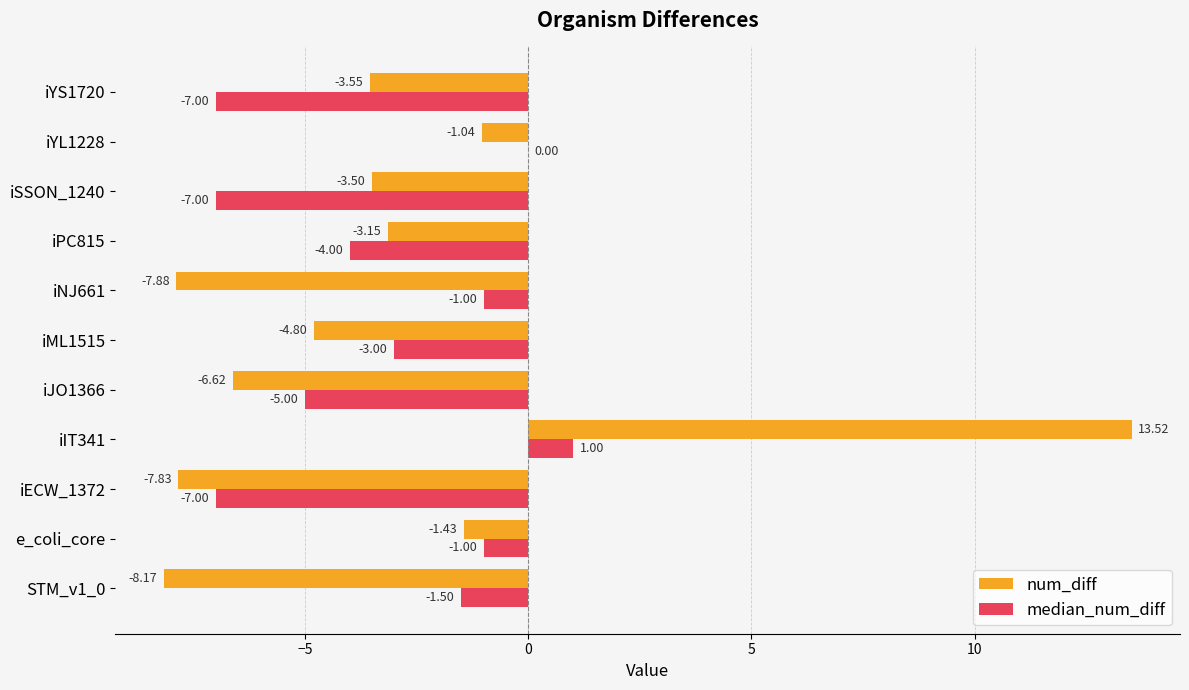

Between STM_v1_0 and iNJ661, which series saw the biggest shift?

median_num_diff